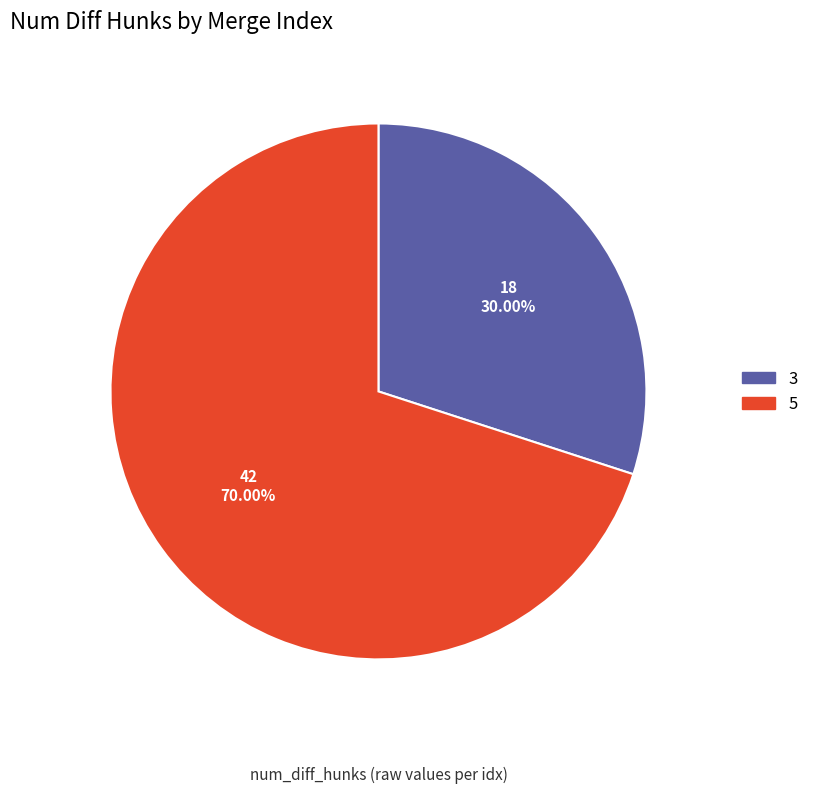

Does 3 represent more than half of the total?

No